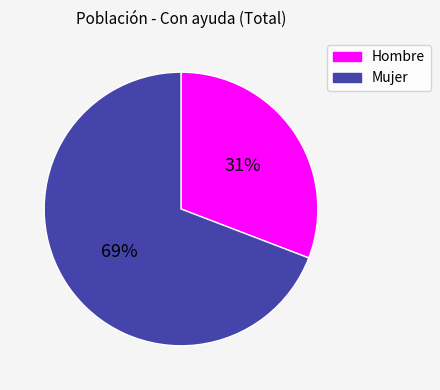

To the nearest percent, what is the difference between the Hombre and Mujer slice percentages?

38%